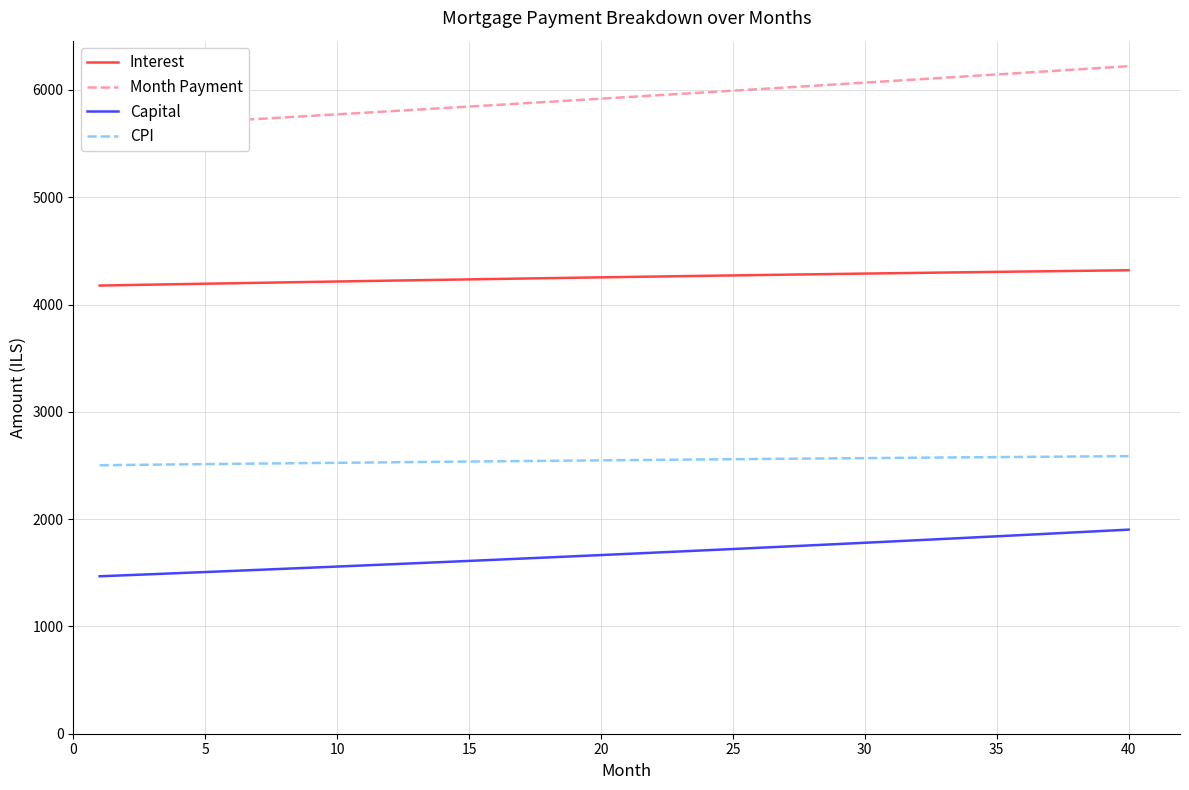

What are all the series names shown in the legend?

Interest, Month Payment, Capital, CPI